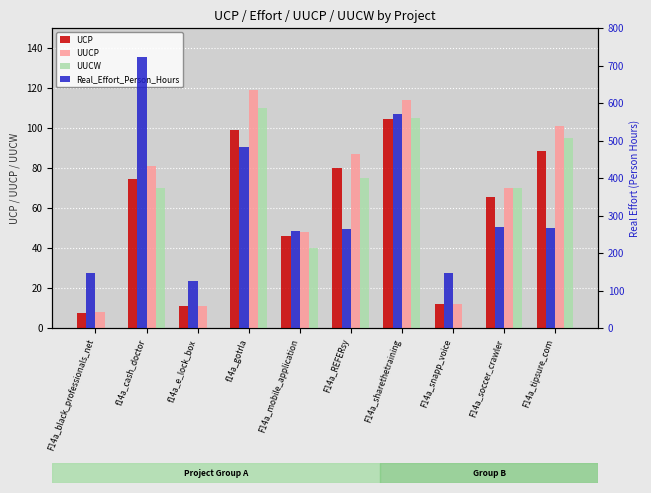

Count the number of data series in this chart.

4